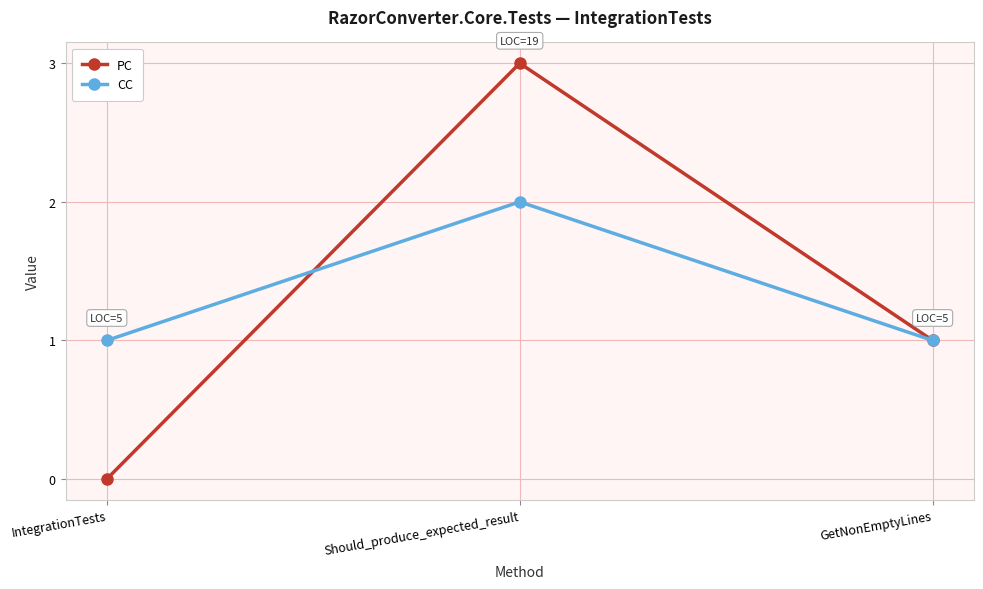

Rank the series by their maximum value, from lowest to highest.

CC, PC